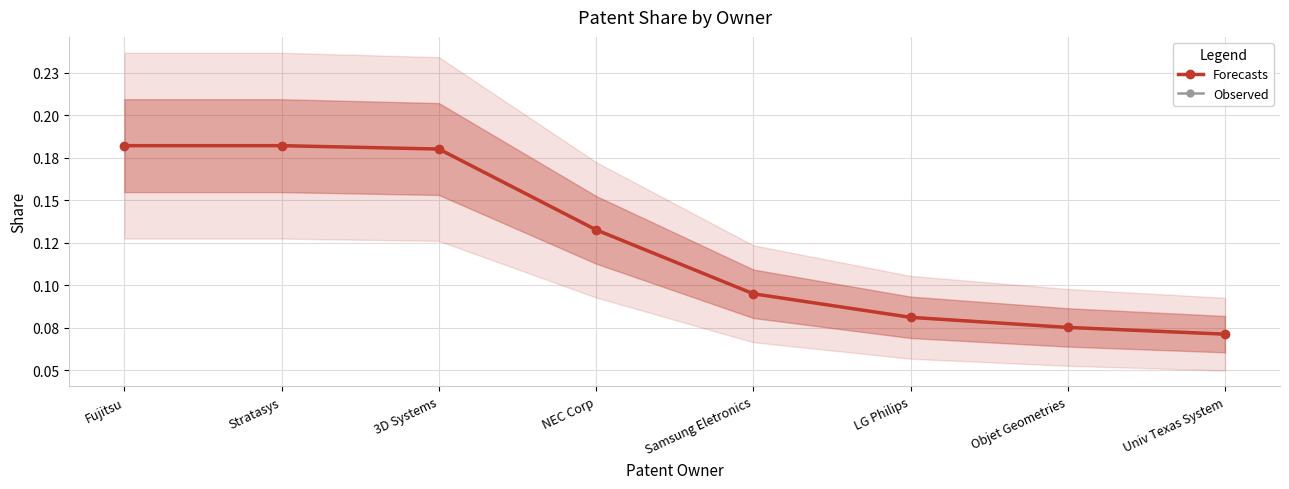

At 3D Systems, list the series in order from largest to smallest.

Observed, Forecasts